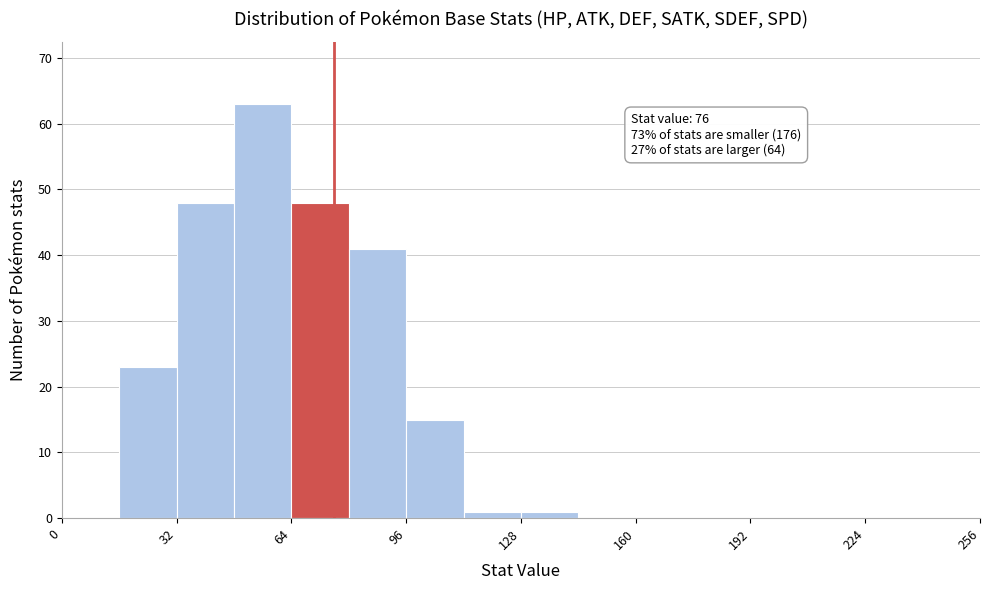

Around what value on the x-axis is the tallest bar? Give the approximate position of its centre, as read against the axis.

55